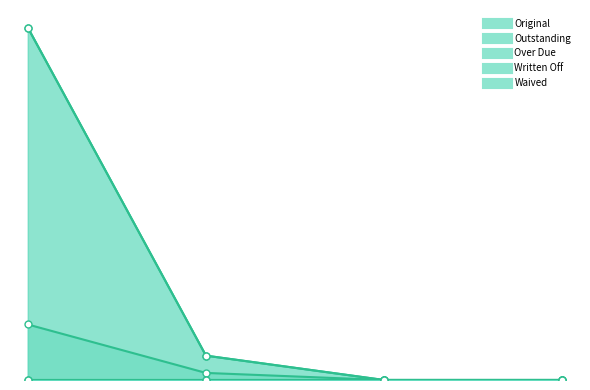

Is the value of Outstanding at 0 greater than the value of Over Due at 0?

Yes